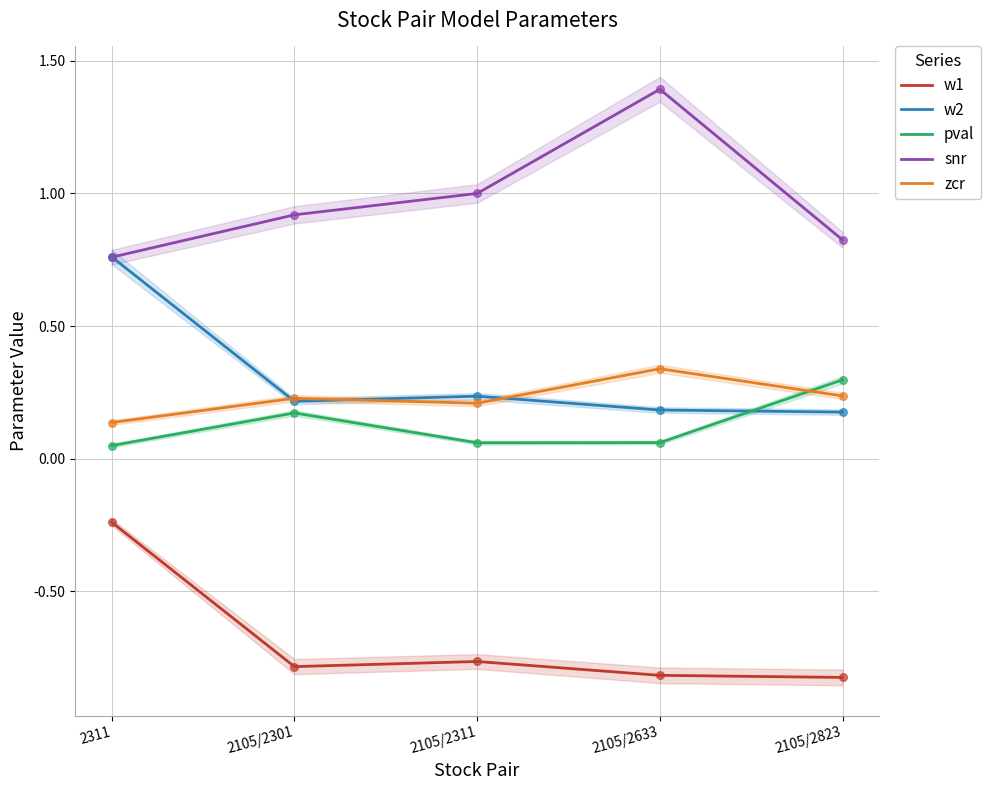

Which series reaches the maximum Y coordinate?

snr